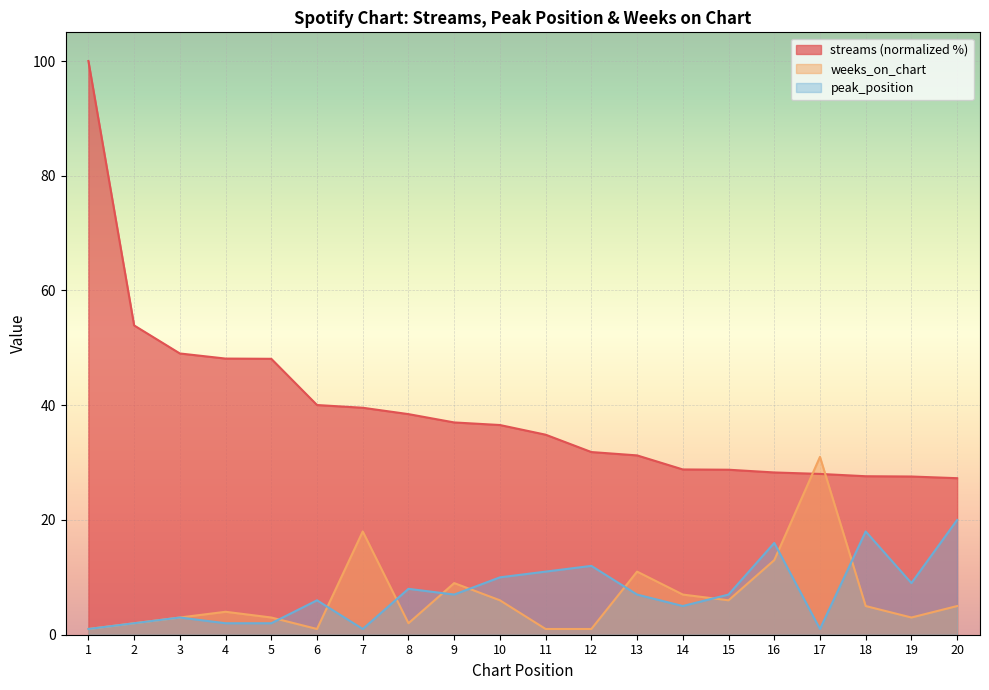

At which label does weeks_on_chart reach its peak?

17